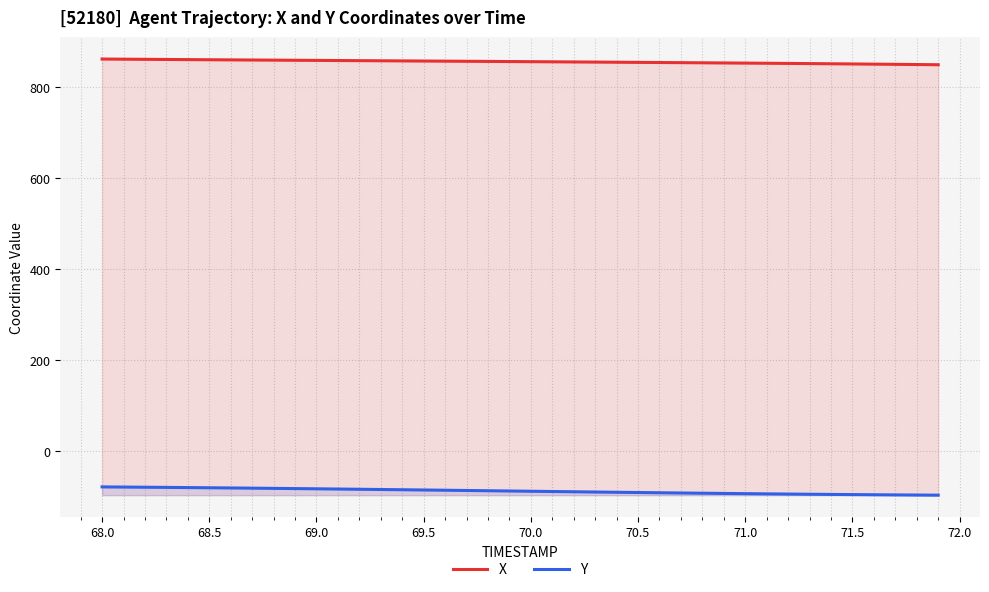

What is the difference between the highest and lowest values at 71.0?

946.7